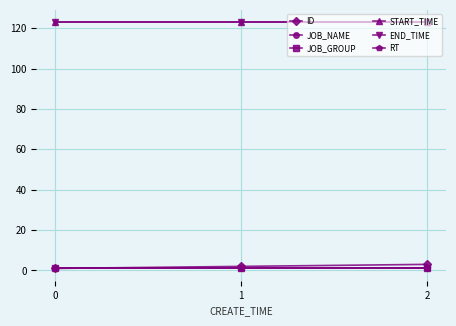

Which series has the largest range (max minus min)?

ID